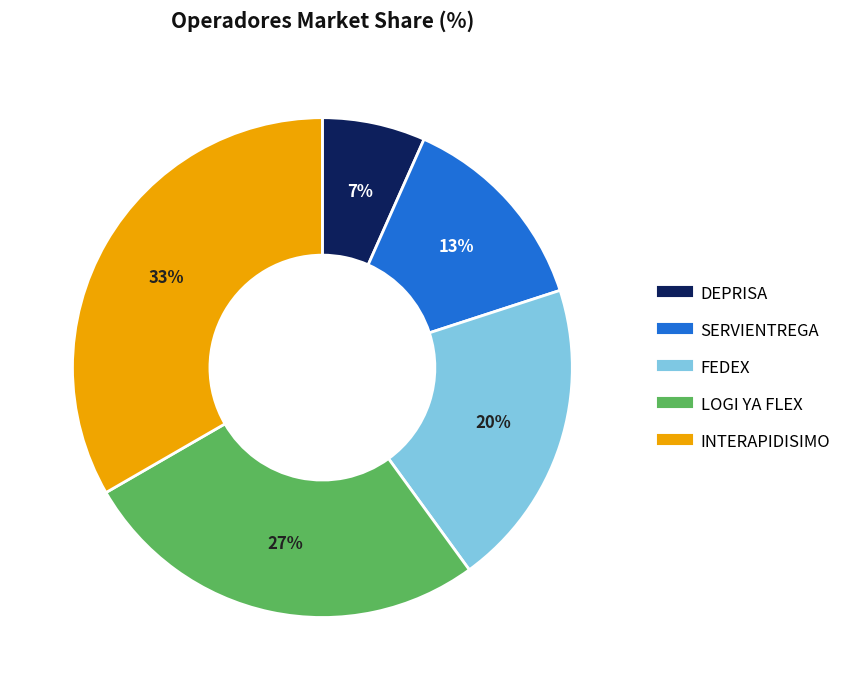

How many segments does this pie chart have?

5